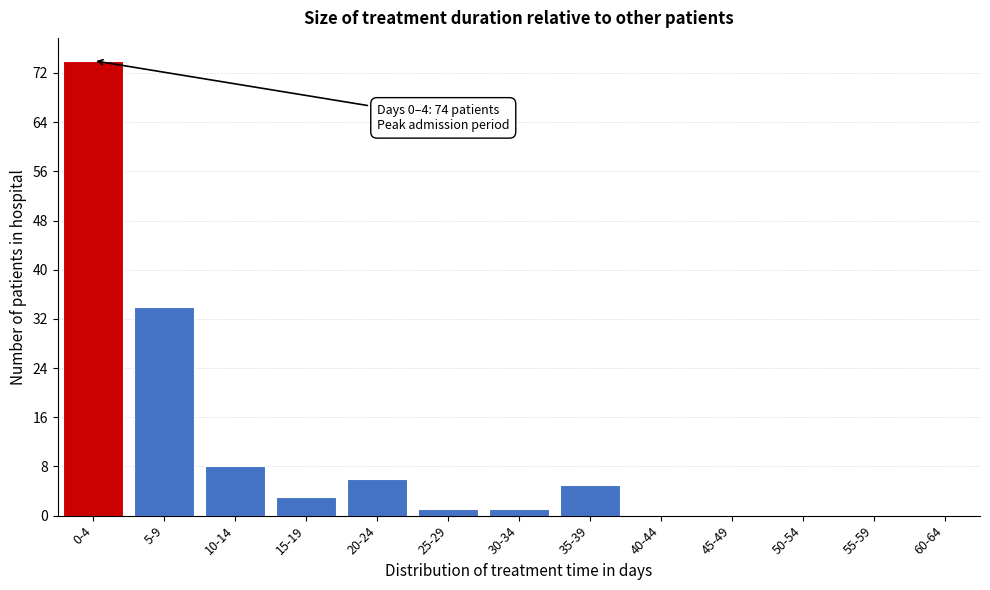

Reading right to left, transcribe all the data shown in this chart.

60-64=0	55-59=0	50-54=0	45-49=0	40-44=0	35-39=5	30-34=1	25-29=1	20-24=6	15-19=3	10-14=8	5-9=34	0-4=74